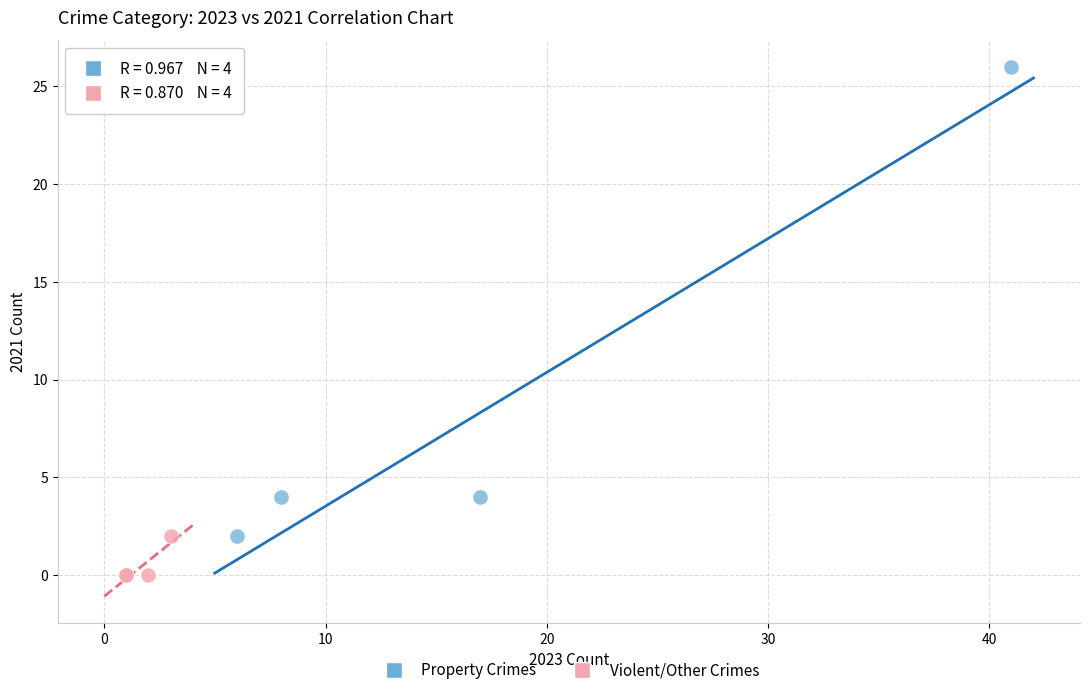

Which series has the largest Y range (max minus min)?

Property Crimes